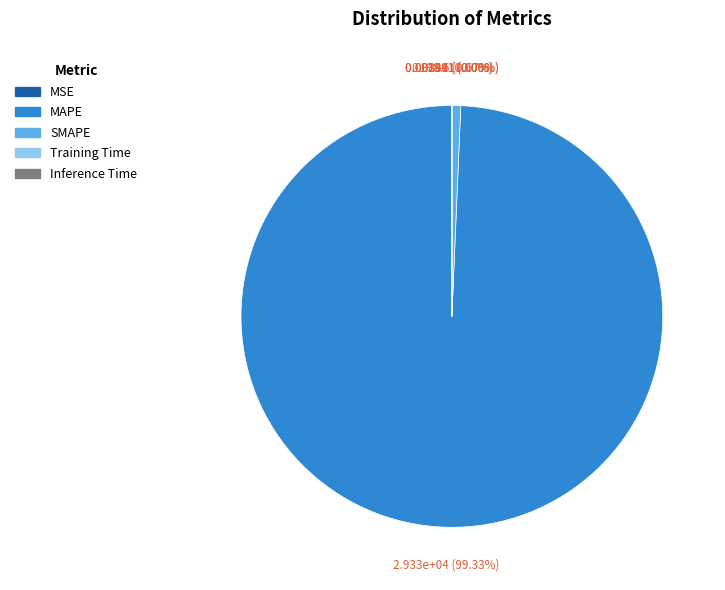

Does MAPE represent more than half of the total?

Yes